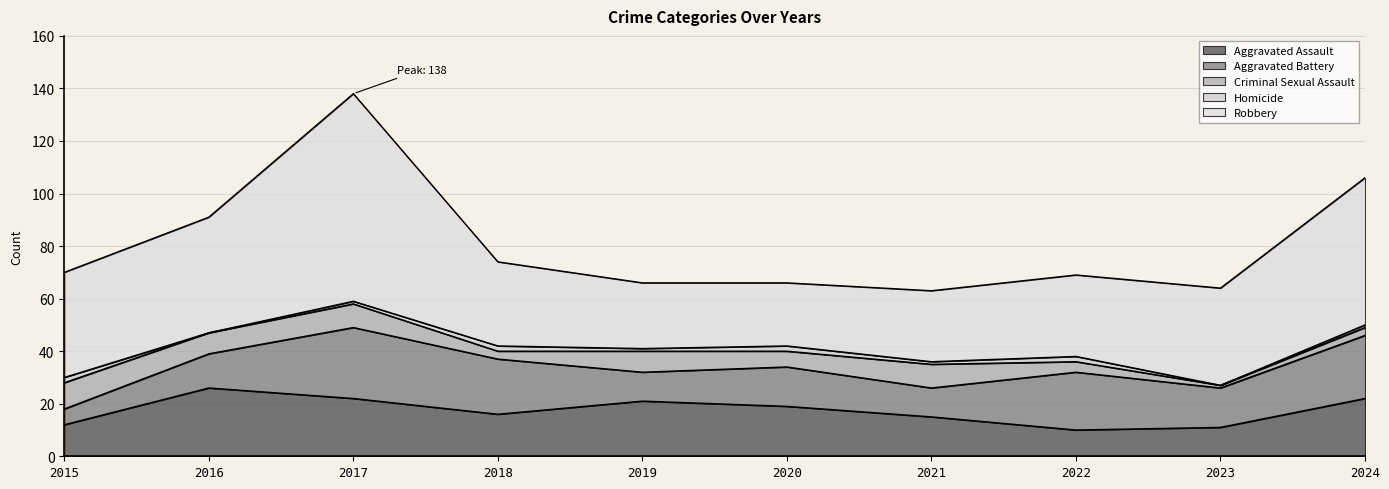

List the labels in order of Criminal Sexual Assault value, largest first.

2015, 2017, 2021, 2016, 2019, 2020, 2022, 2018, 2024, 2023